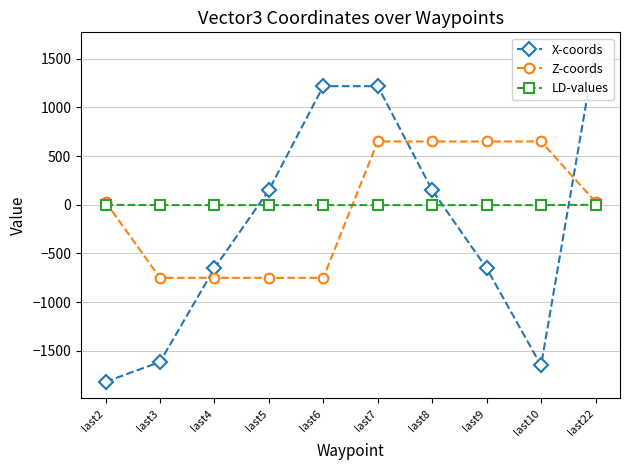

List the series in order of their peak value, lowest first.

LD-values, Z-coords, X-coords